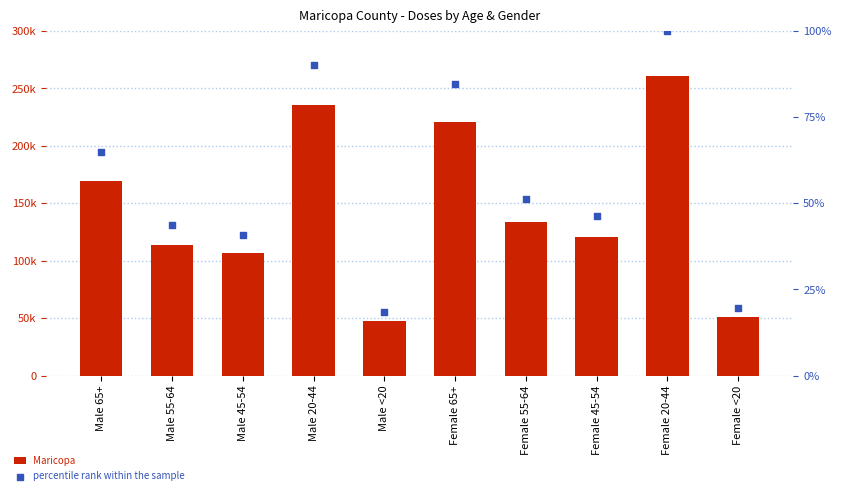

Which series contains the lowest Y value?

percentile rank within the sample